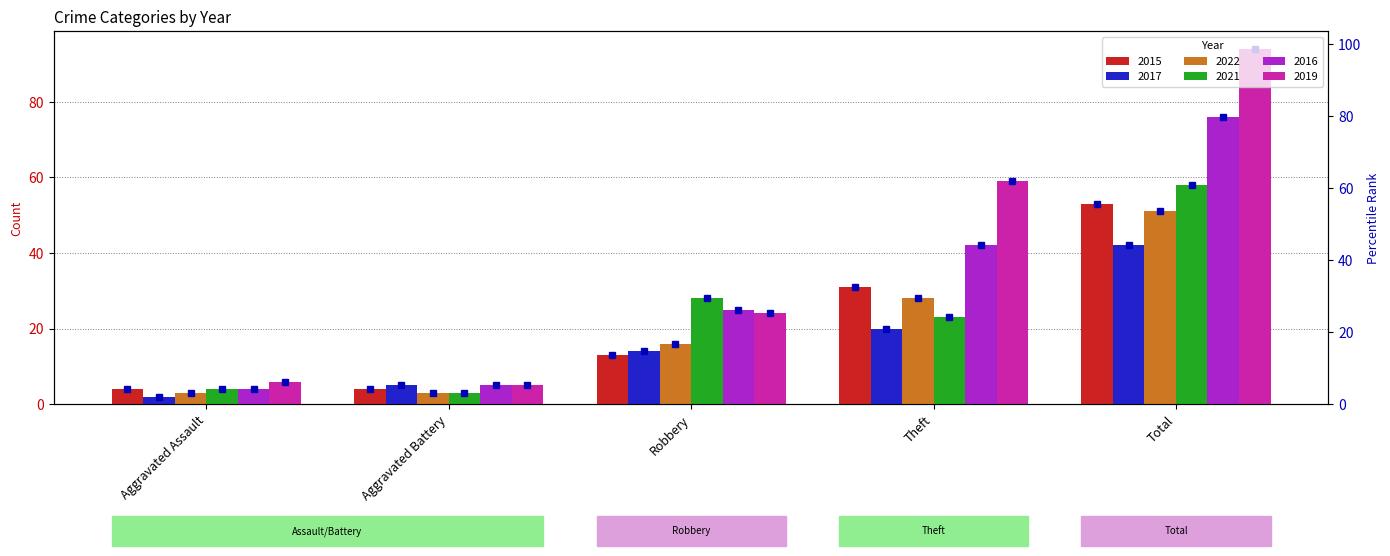

How many bars are there in each group?

6